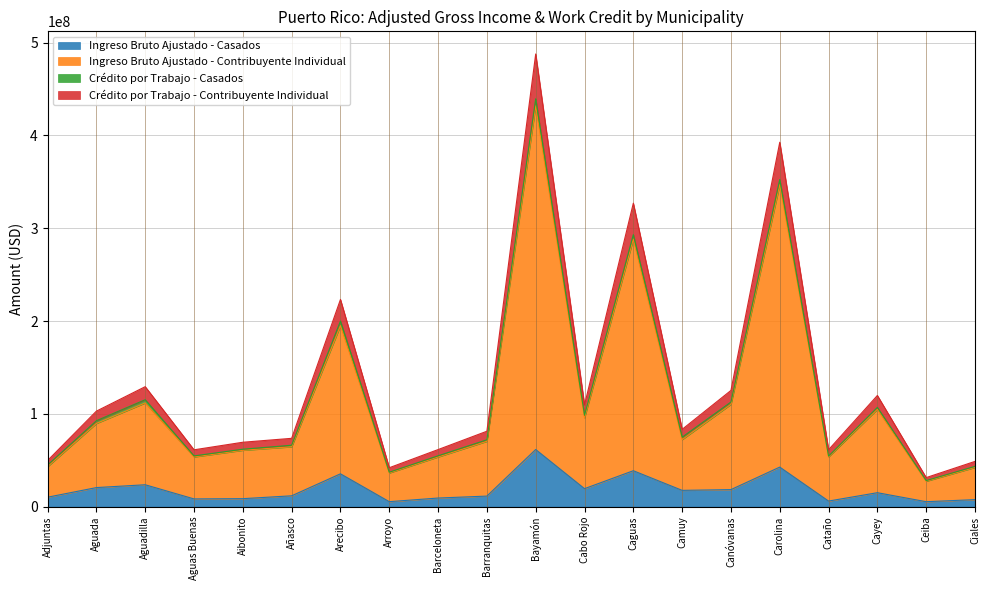

True or false: Ingreso Bruto Ajustado - Casados and Crédito por Trabajo - Contribuyente Individual intersect in this chart.

False